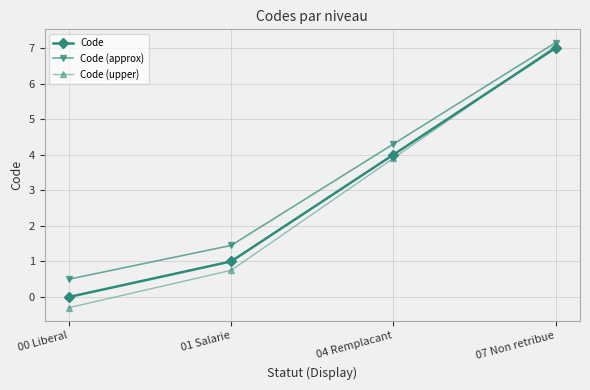

What is the label of the 4th point from the right?

00 Liberal